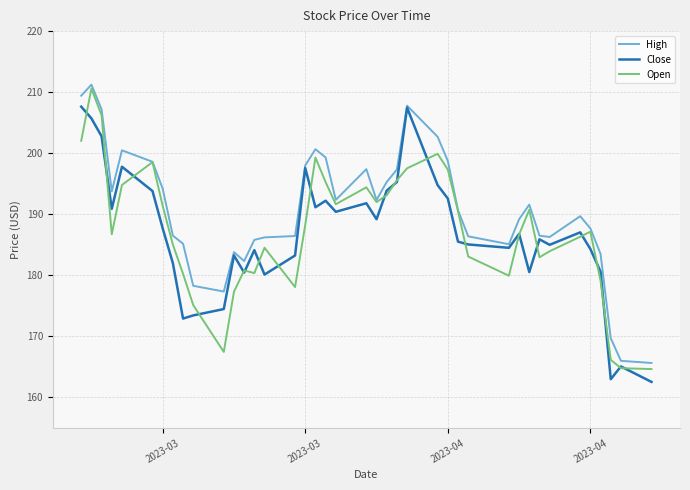

What is the lowest value of the Close series?

162.6